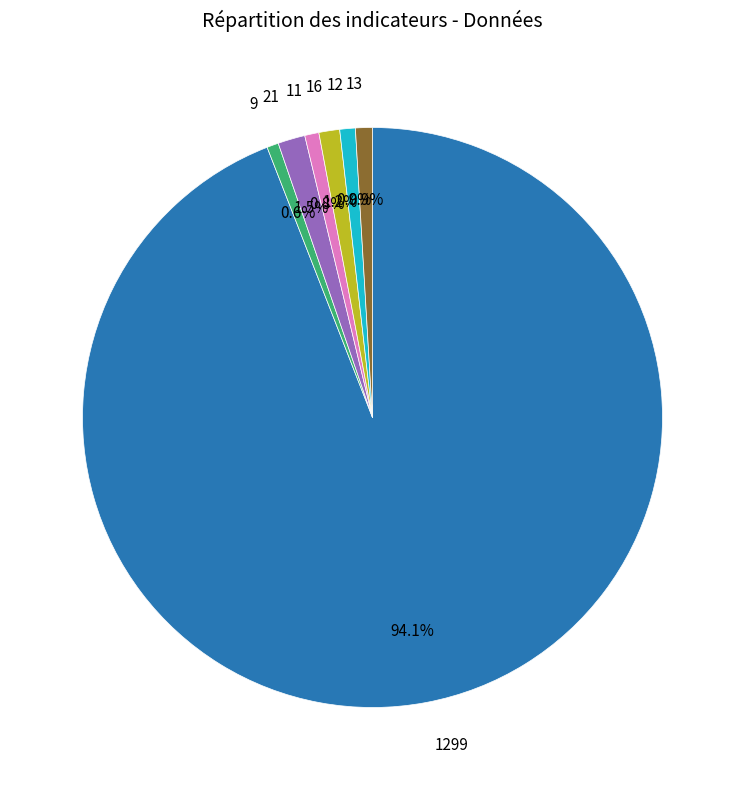

Does any single category account for the majority?

Yes